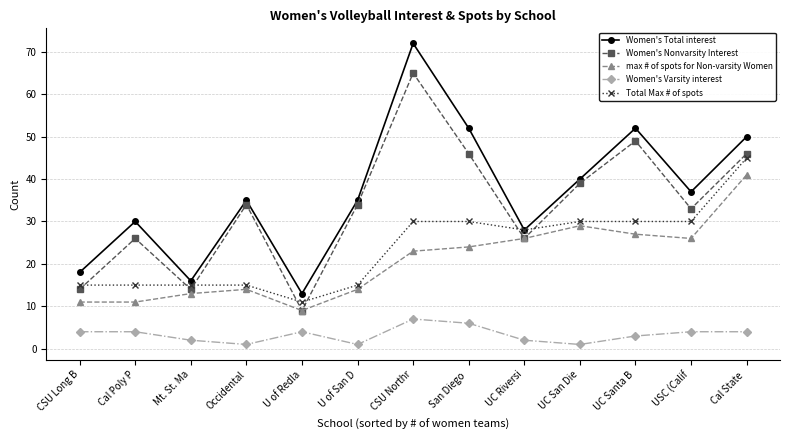

Is this an area chart (filled region under the line)?

No